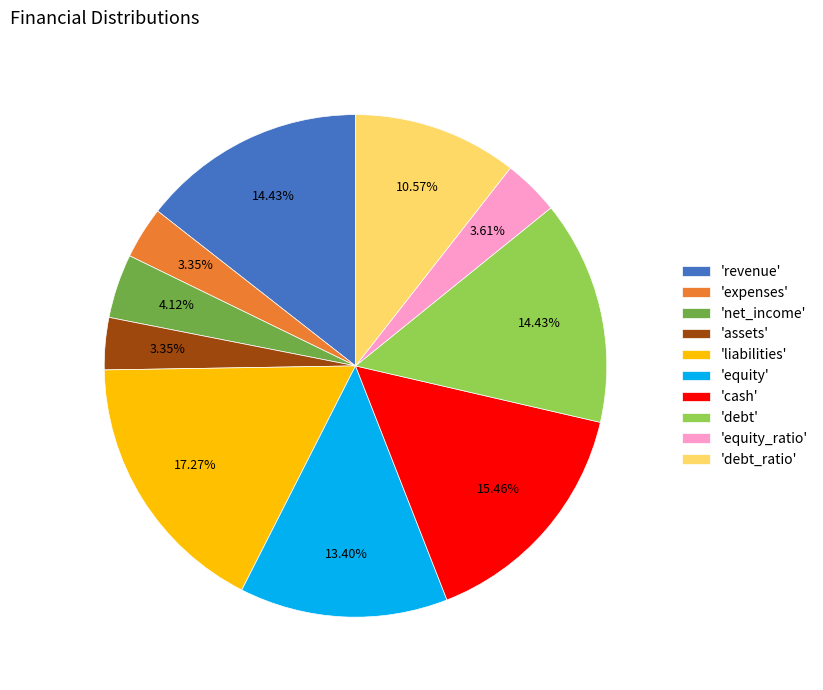

How many slices are in this pie chart?

10